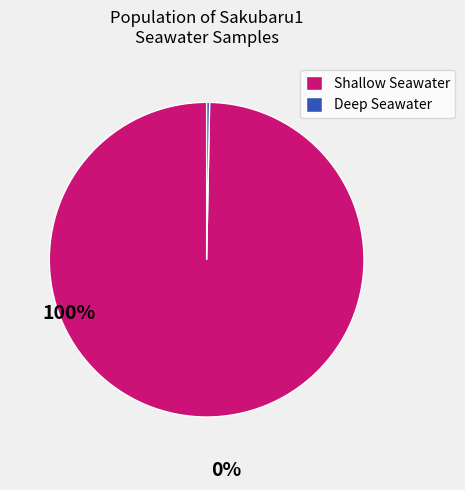

Does any single category account for the majority?

Yes